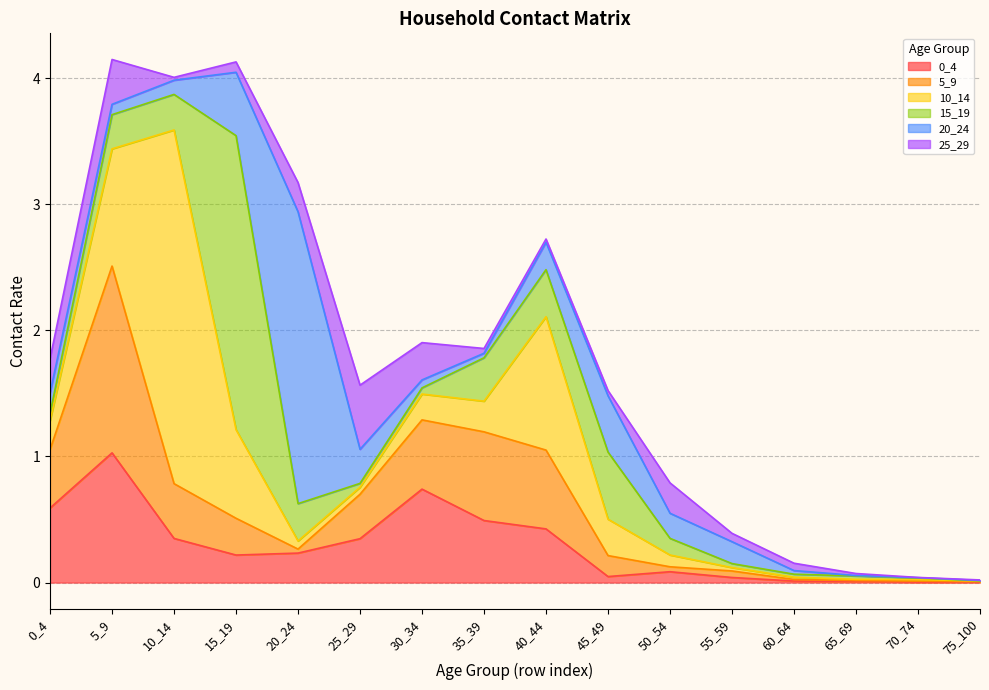

What is the maximum value for 15_19?

2.3